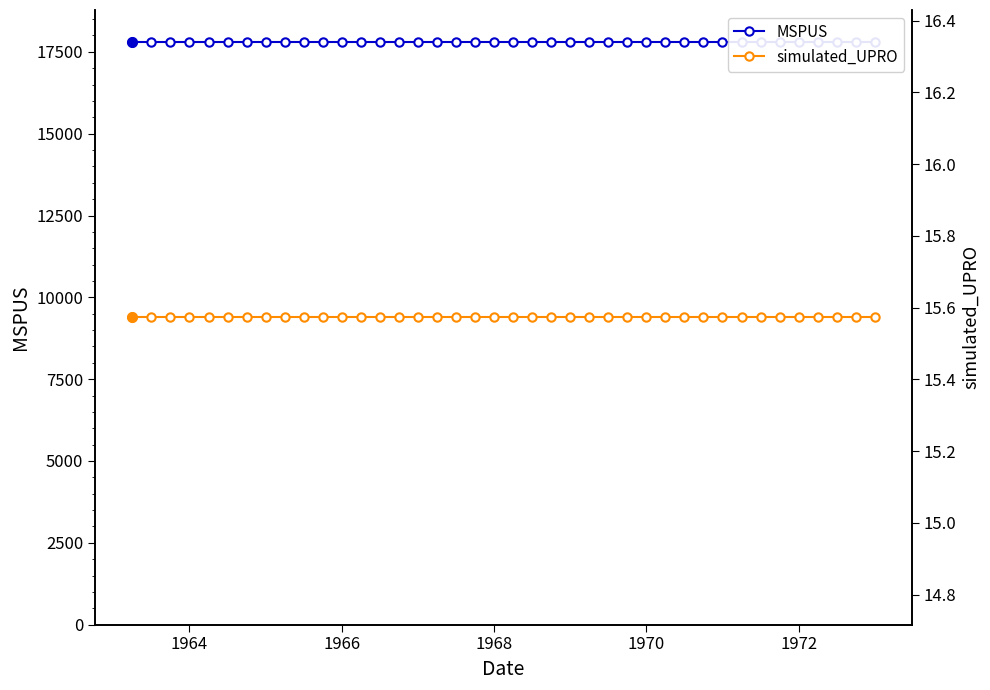

Reading right to left, list all the values displayed in this chart.

MSPUS: 17800.0	17800.0	17800.0	17800.0	17800.0	17800.0	17800.0	17800.0	17800.0	17800.0	17800.0	17800.0	17800.0	17800.0	17800.0	17800.0	17800.0	17800.0	17800.0	17800.0	17800.0	17800.0	17800.0	17800.0	17800.0	17800.0	17800.0	17800.0	17800.0	17800.0	17800.0	17800.0	17800.0	17800.0	17800.0	17800.0	17800.0	17800.0	17800.0	17800.0
simulated_UPRO: 15.6	15.6	15.6	15.6	15.6	15.6	15.6	15.6	15.6	15.6	15.6	15.6	15.6	15.6	15.6	15.6	15.6	15.6	15.6	15.6	15.6	15.6	15.6	15.6	15.6	15.6	15.6	15.6	15.6	15.6	15.6	15.6	15.6	15.6	15.6	15.6	15.6	15.6	15.6	15.6